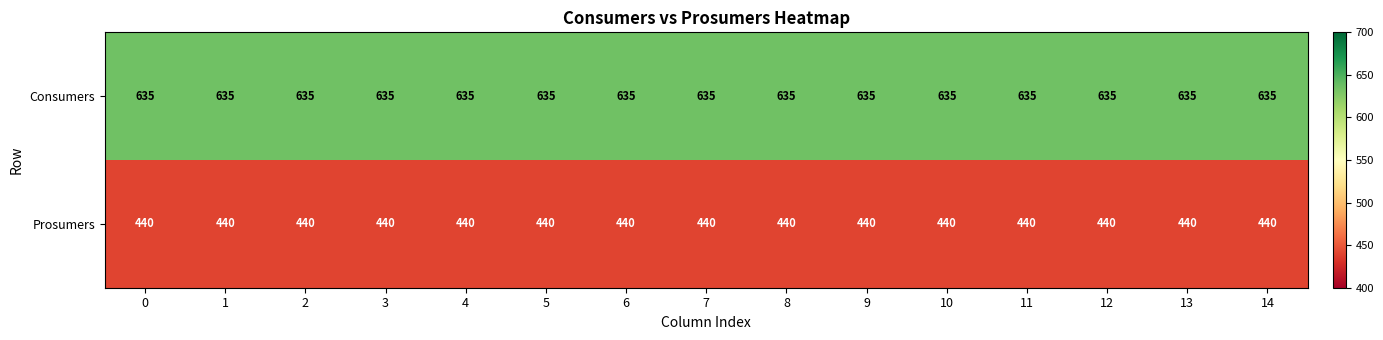

What is the sum of all Prosumers values?

6600